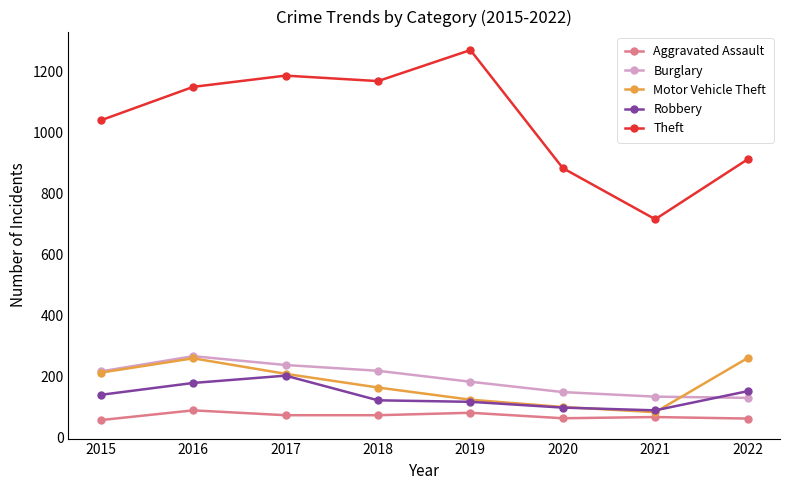

What is the difference between the highest and lowest values at 2015?

985